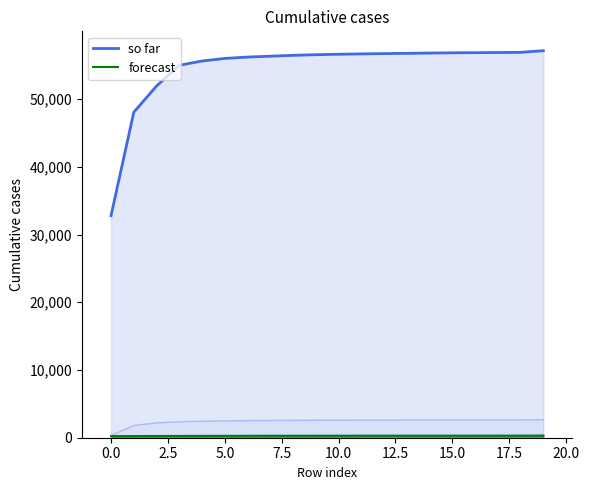

At which category is the sum across all series the highest?

19